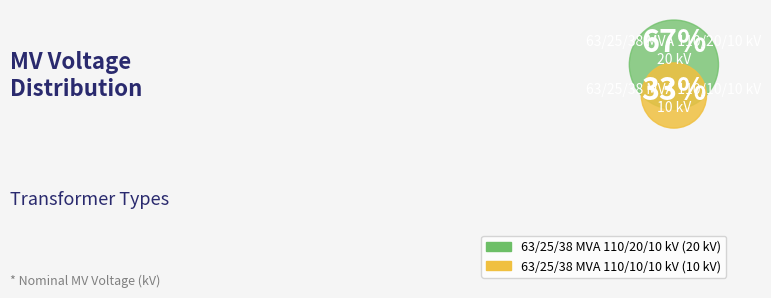

Between 63/25/38 MVA 110/20/10 kV and 63/25/38 MVA 110/10/10 kV, which is larger?

63/25/38 MVA 110/20/10 kV